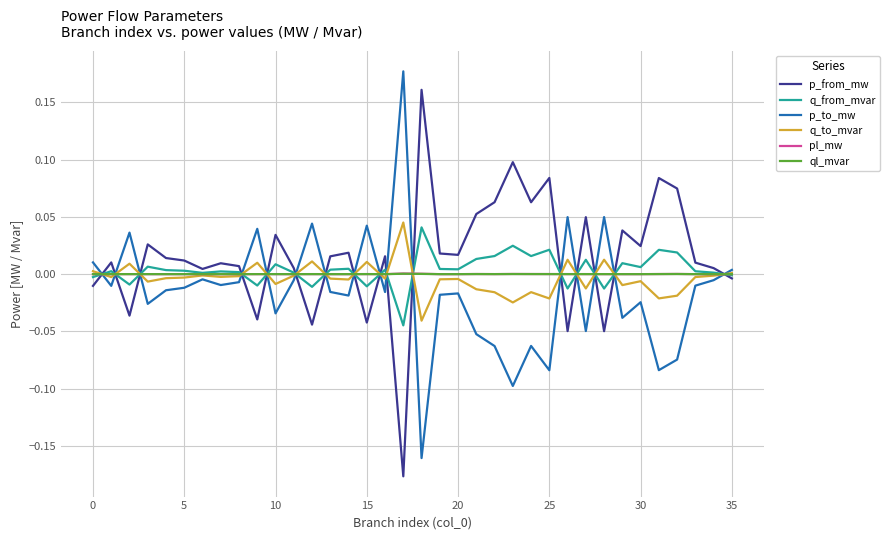

True or false: p_from_mw and pl_mw intersect in this chart.

True